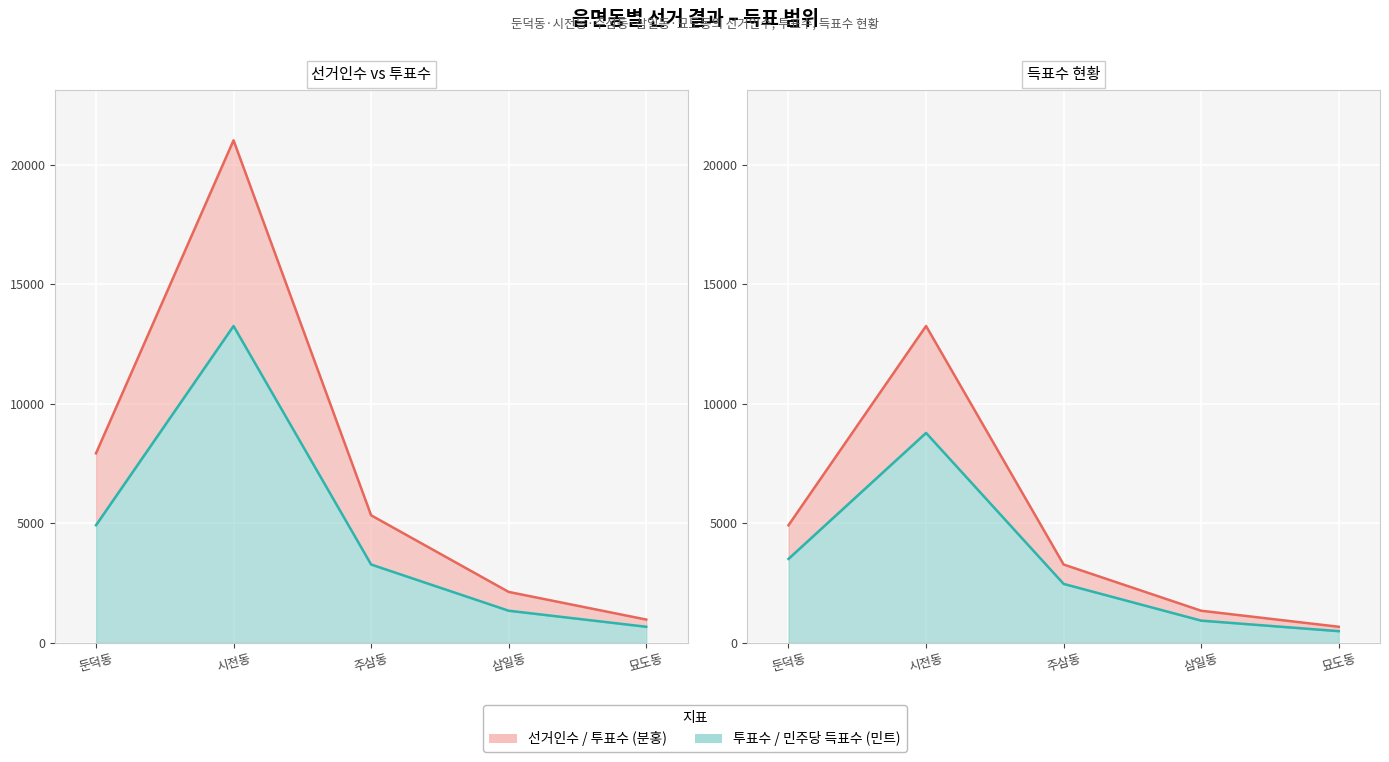

How many values in the 선거인수 series are below 5332?

2